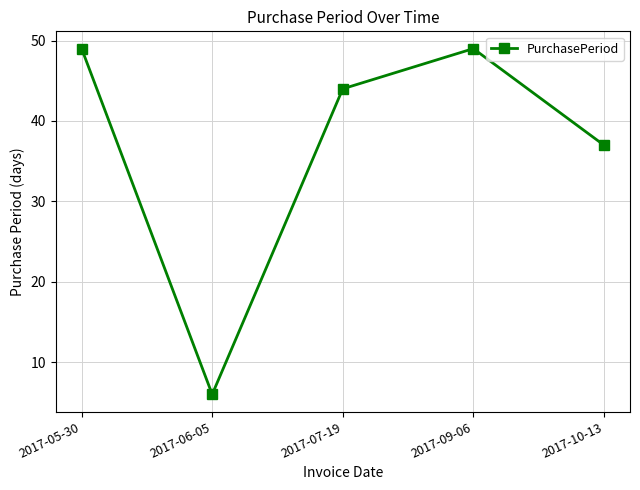

What is the average value?

37